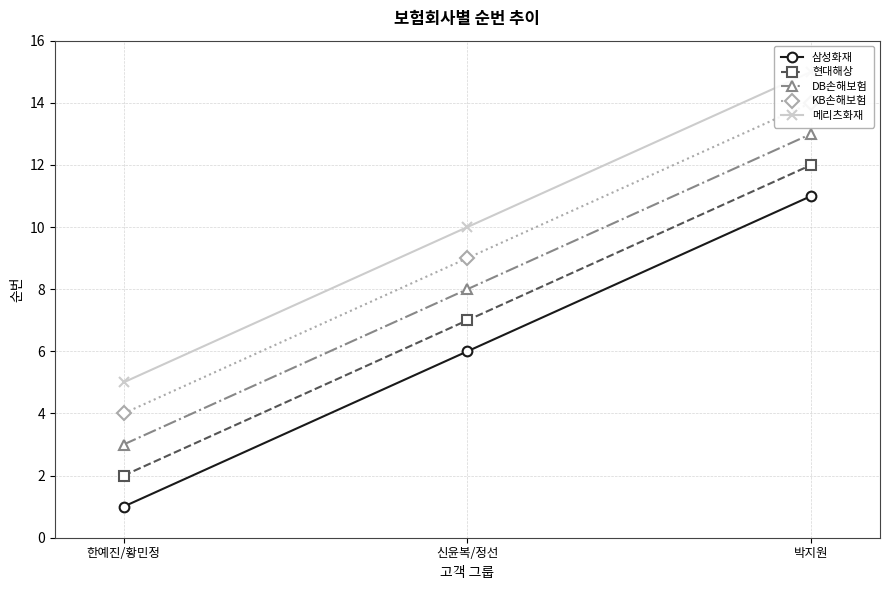

Rank the series by their maximum value, from lowest to highest.

삼성화재, 현대해상, DB손해보험, KB손해보험, 메리츠화재